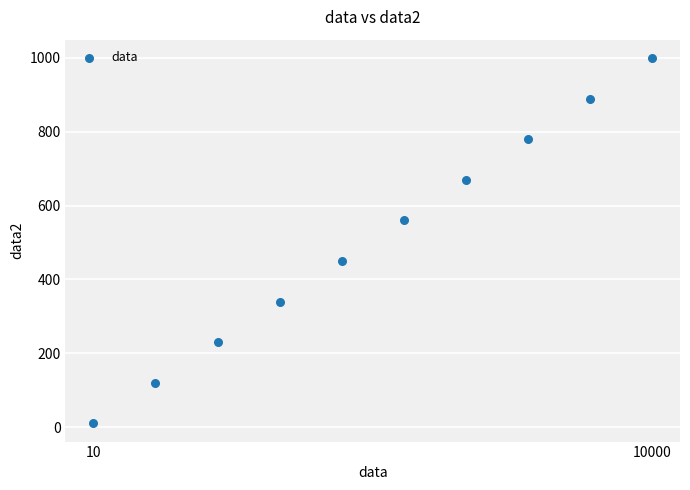

What is the average X value?

5005